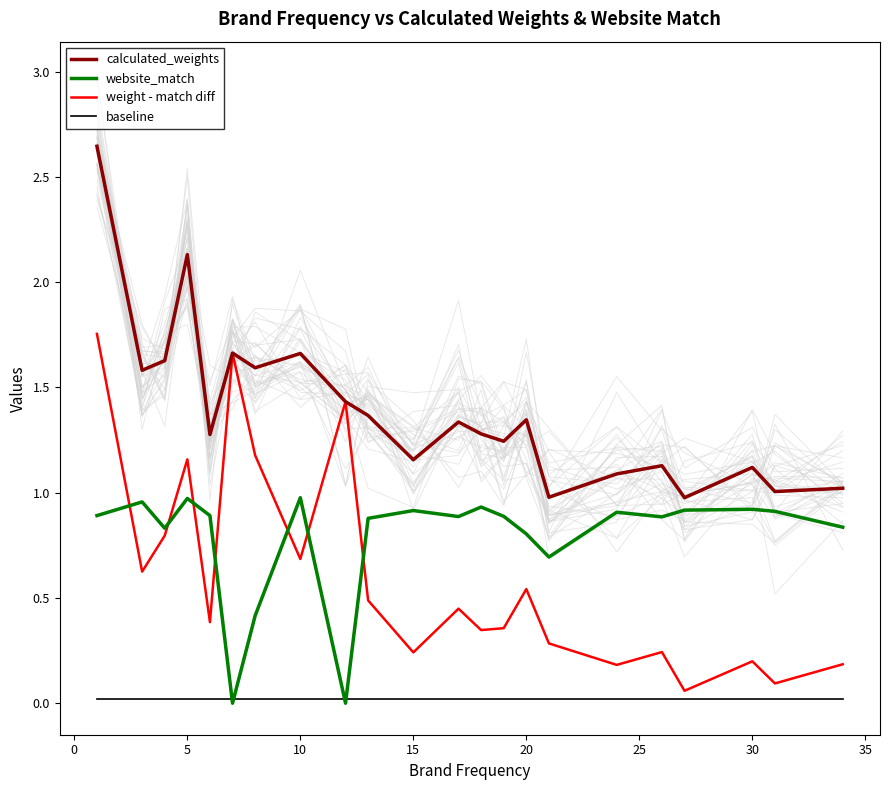

The value of baseline at 5 is 0.0. True or false?

True